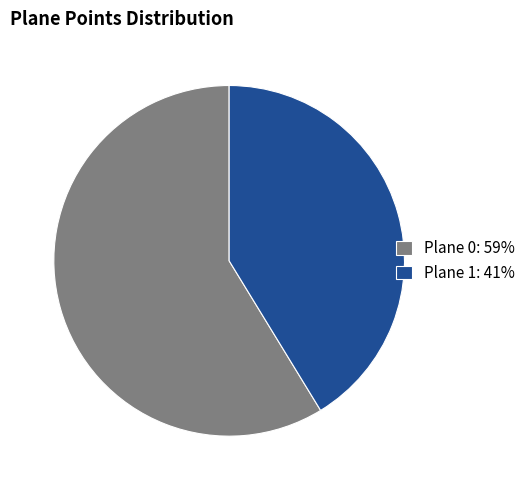

Combined, do Plane 0 and Plane 1 account for over 50%?

Yes